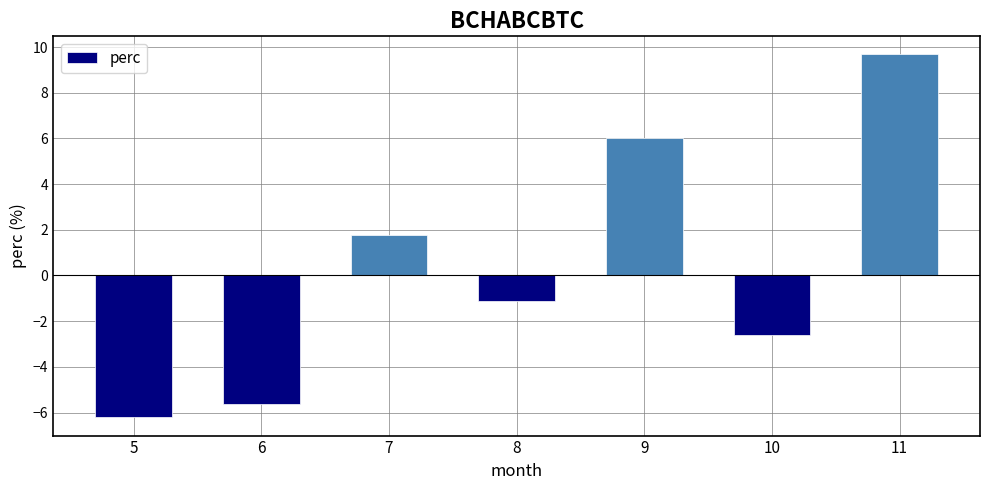

Count the number of categories in the chart.

7